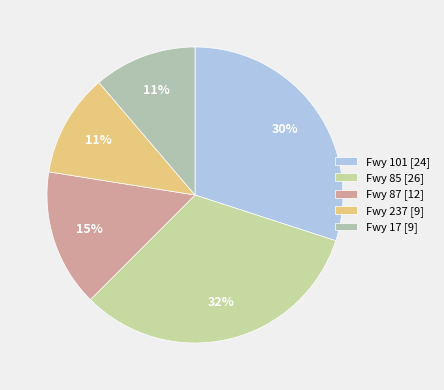

Is there a majority slice in this chart?

No